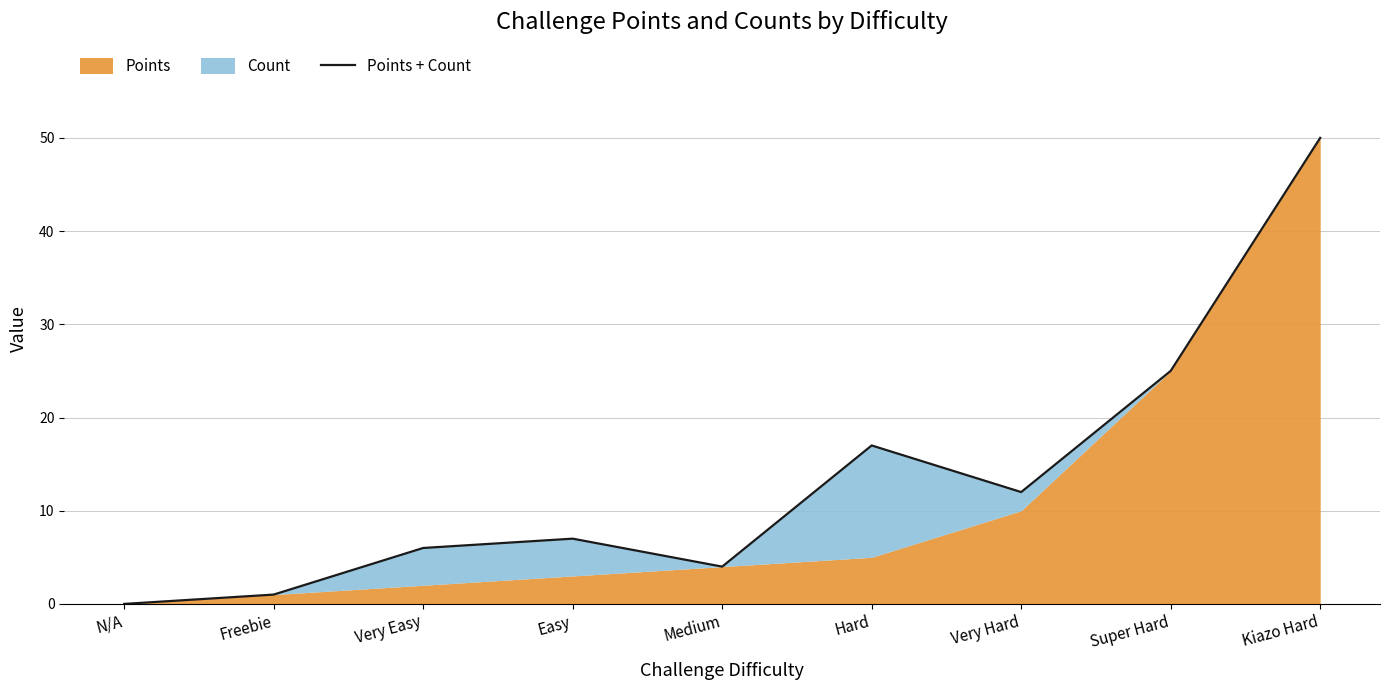

What is the ratio of the value at Medium to the value at Super Hard?

0.2